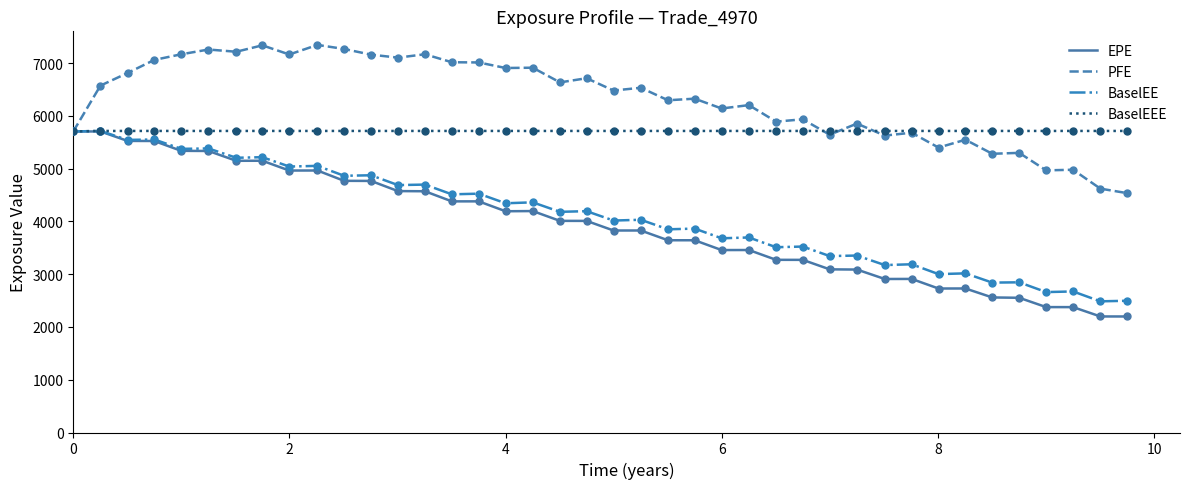

Which series has the largest range (max minus min)?

EPE